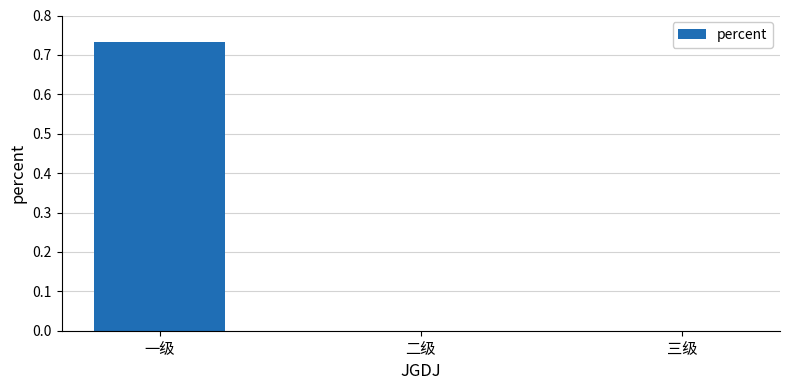

True or false: the data shows 0.0 at 三级.

True